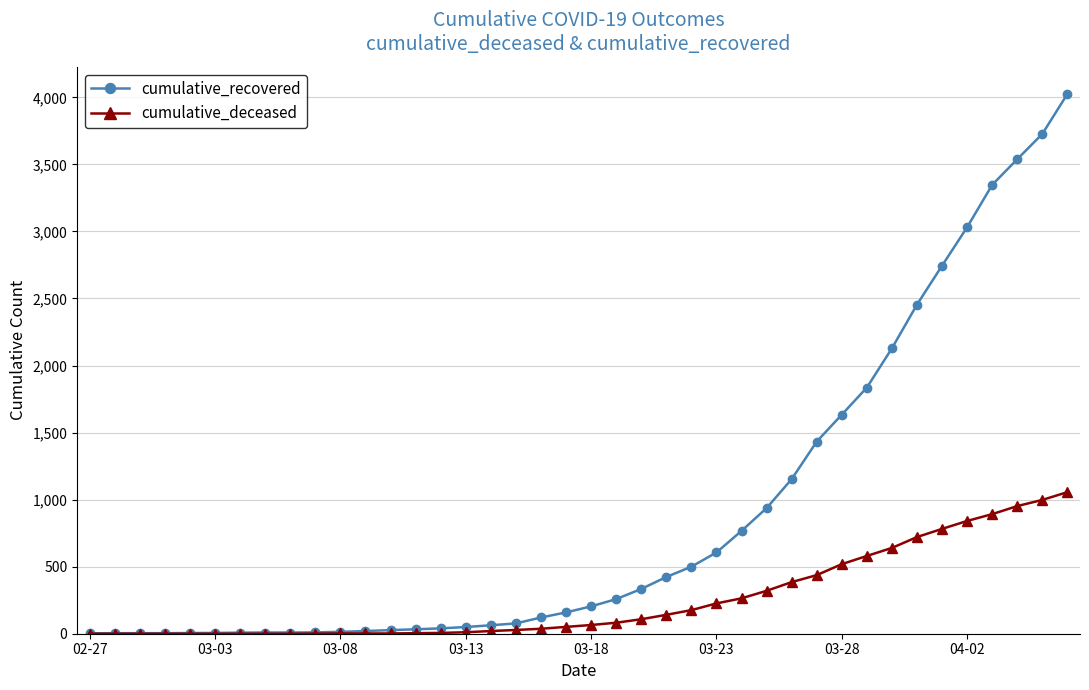

Which series has the largest total across all categories?

cumulative_recovered